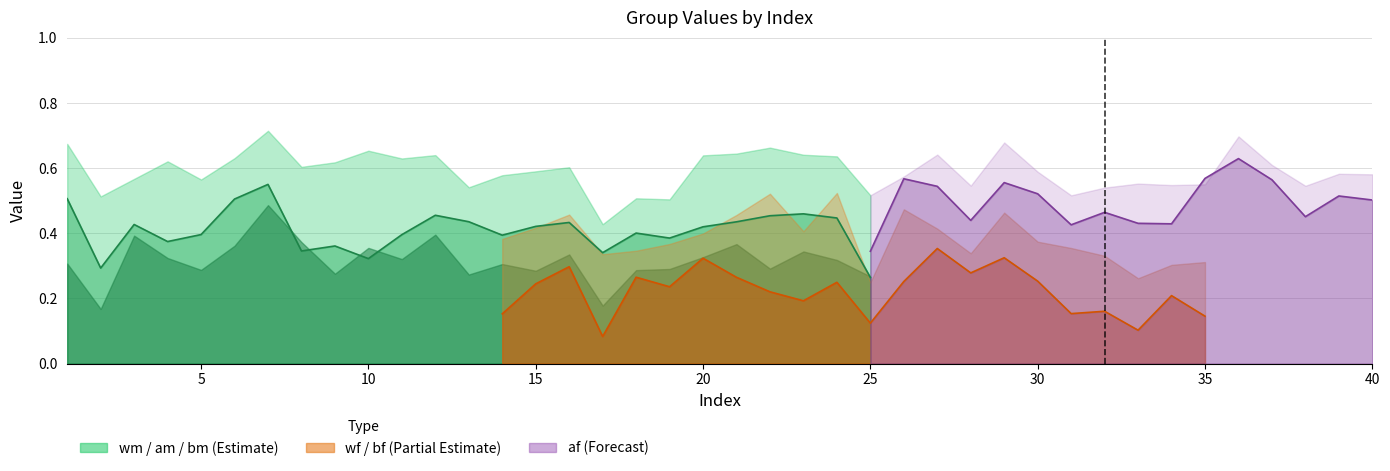

How many distinct data groups are displayed?

6